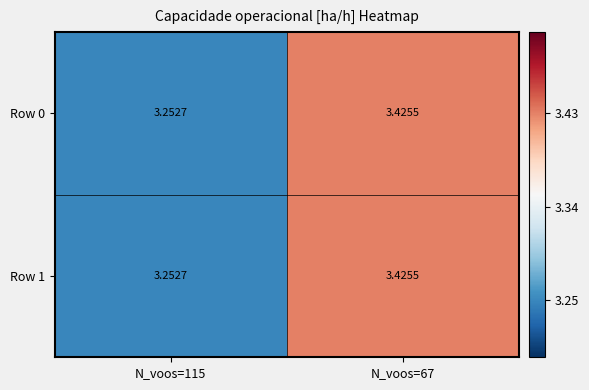

Is the value of Row 0 at N_voos=115 greater than the value of Row 1 at N_voos=67?

No